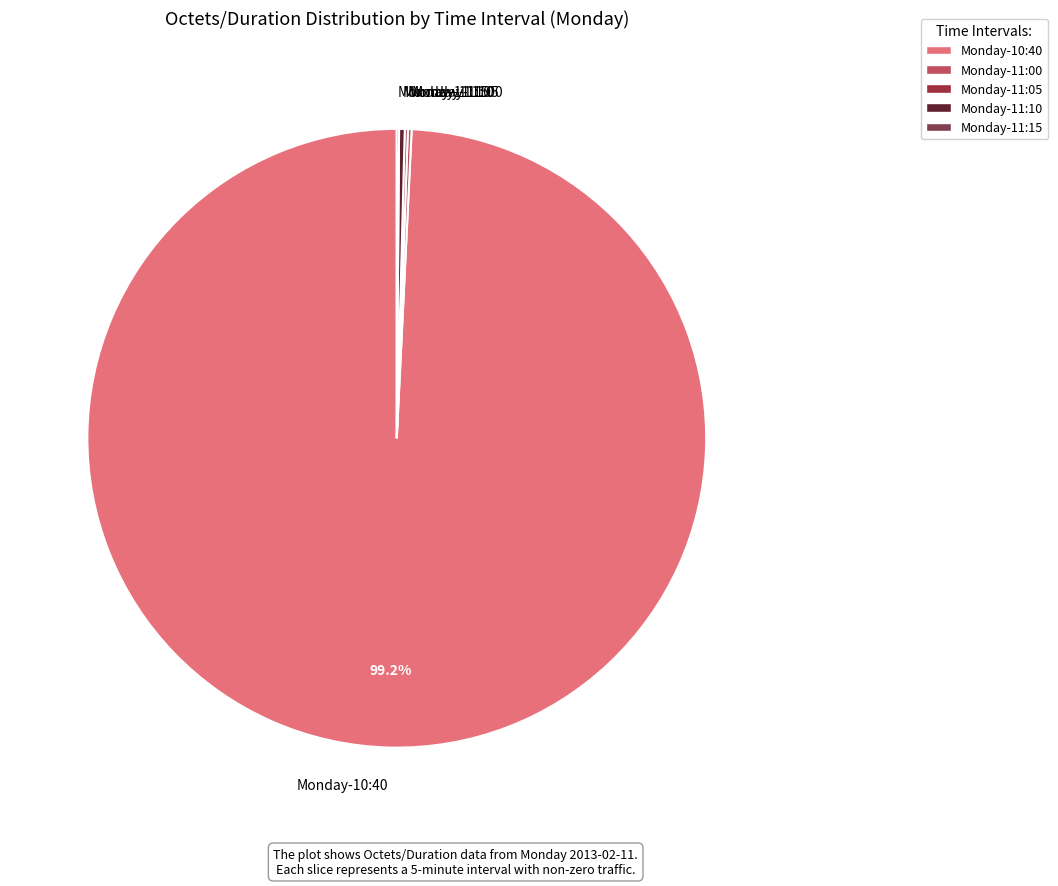

What is the majority slice?

Monday-10:40